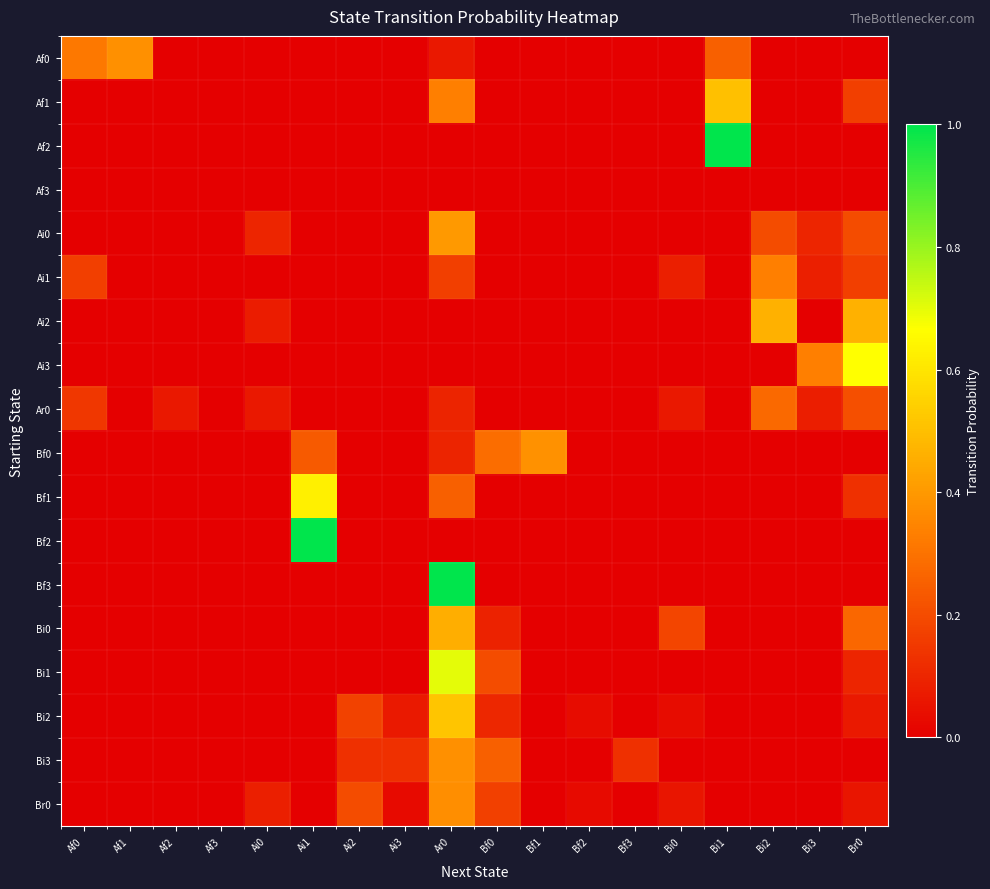

What is the total value across all series at Bf0?

1.1